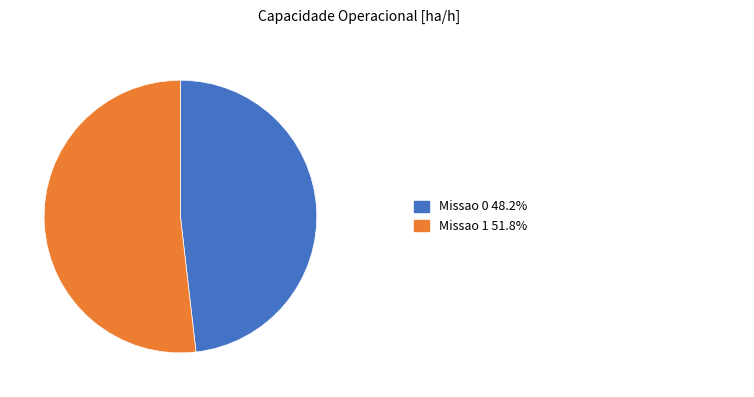

Is there a majority slice in this chart?

Yes